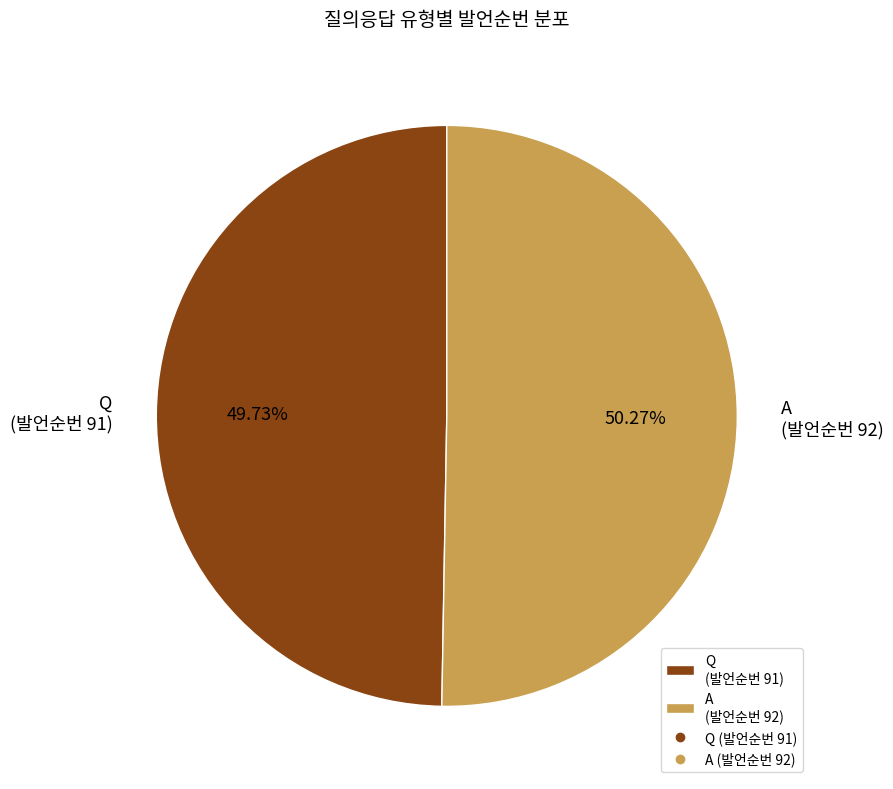

Approximately how many times larger is the value at A (발언순번 92) compared to Q (발언순번 91)?

1.0